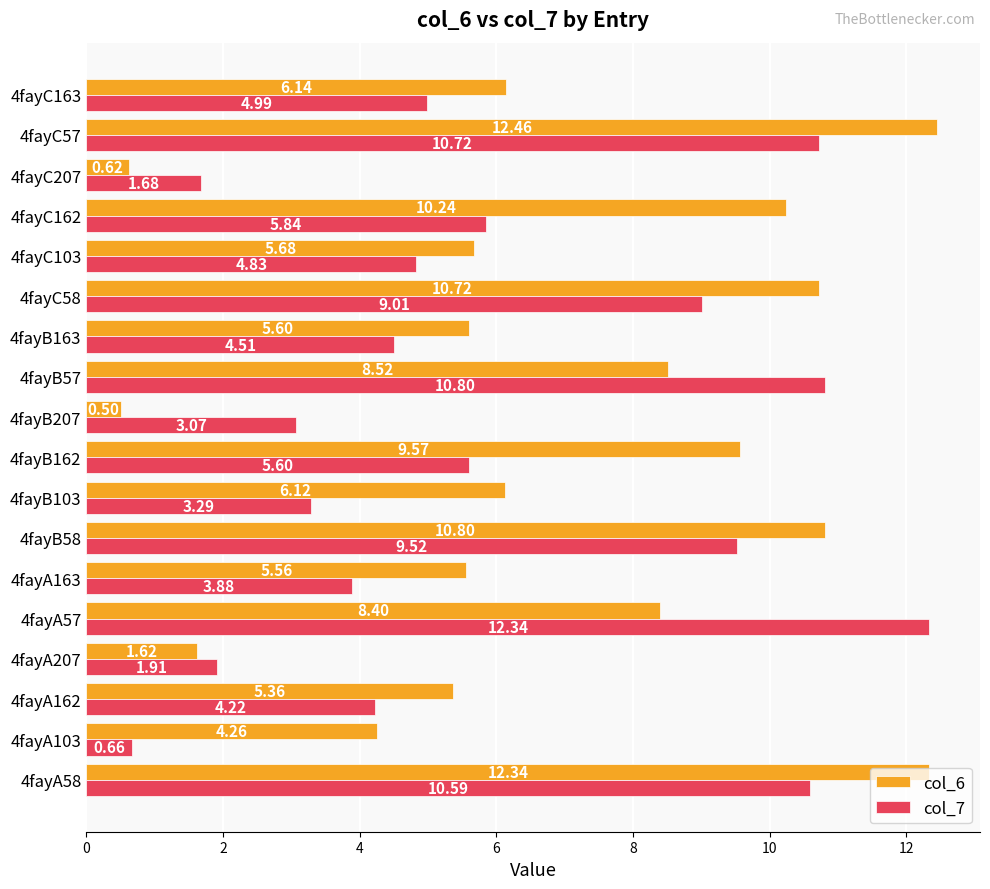

Which series has the largest range (max minus min)?

col_6